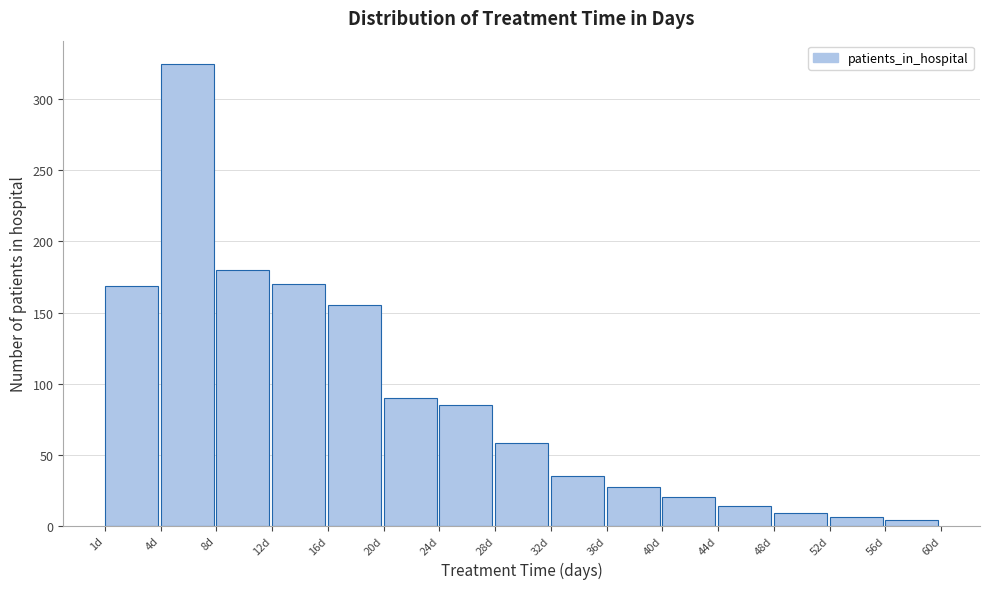

What is the ratio of the value at 32d to the value at 24d?

0.4